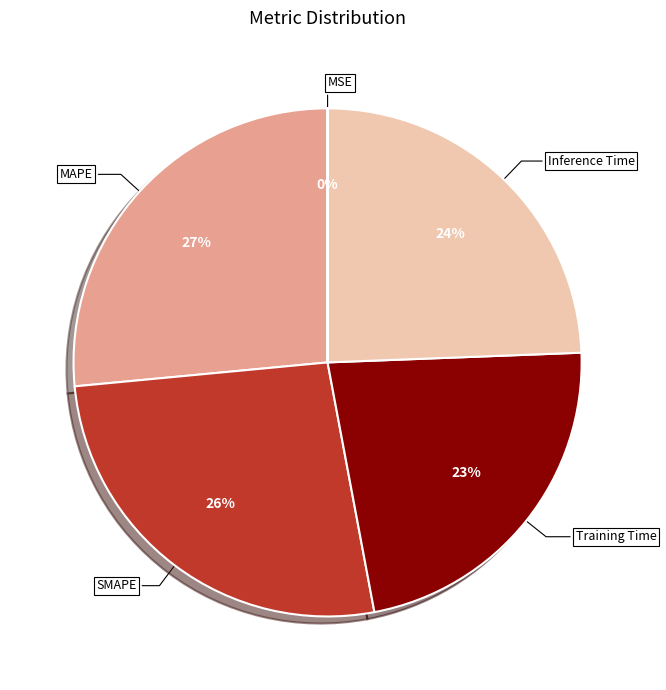

Is SMAPE the majority of the pie?

No